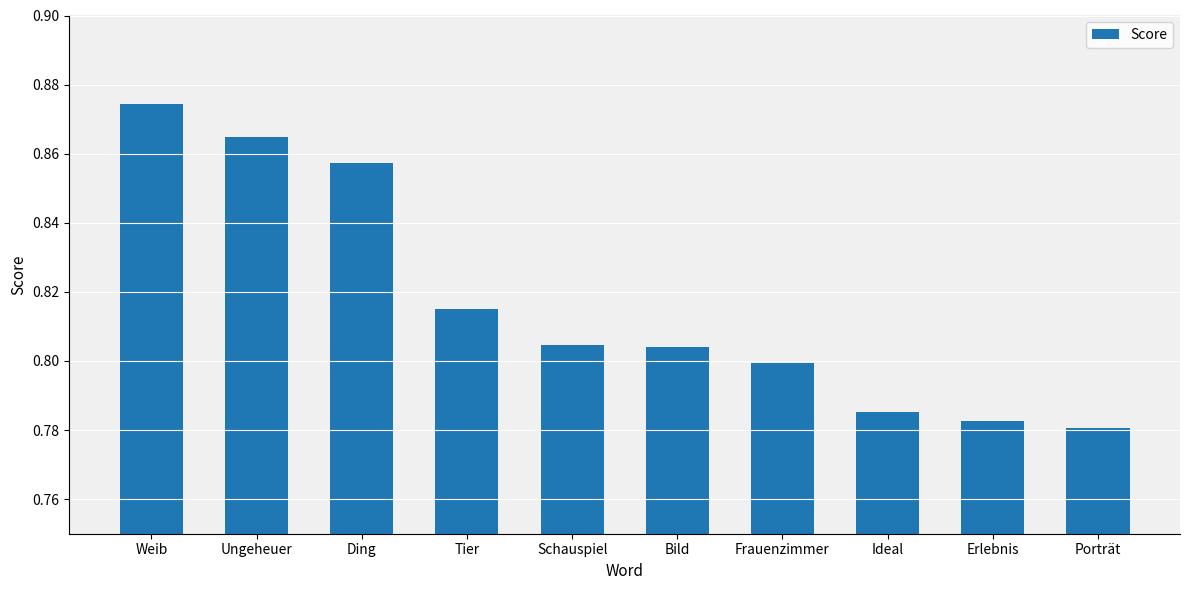

What is the sum of all values?

8.2